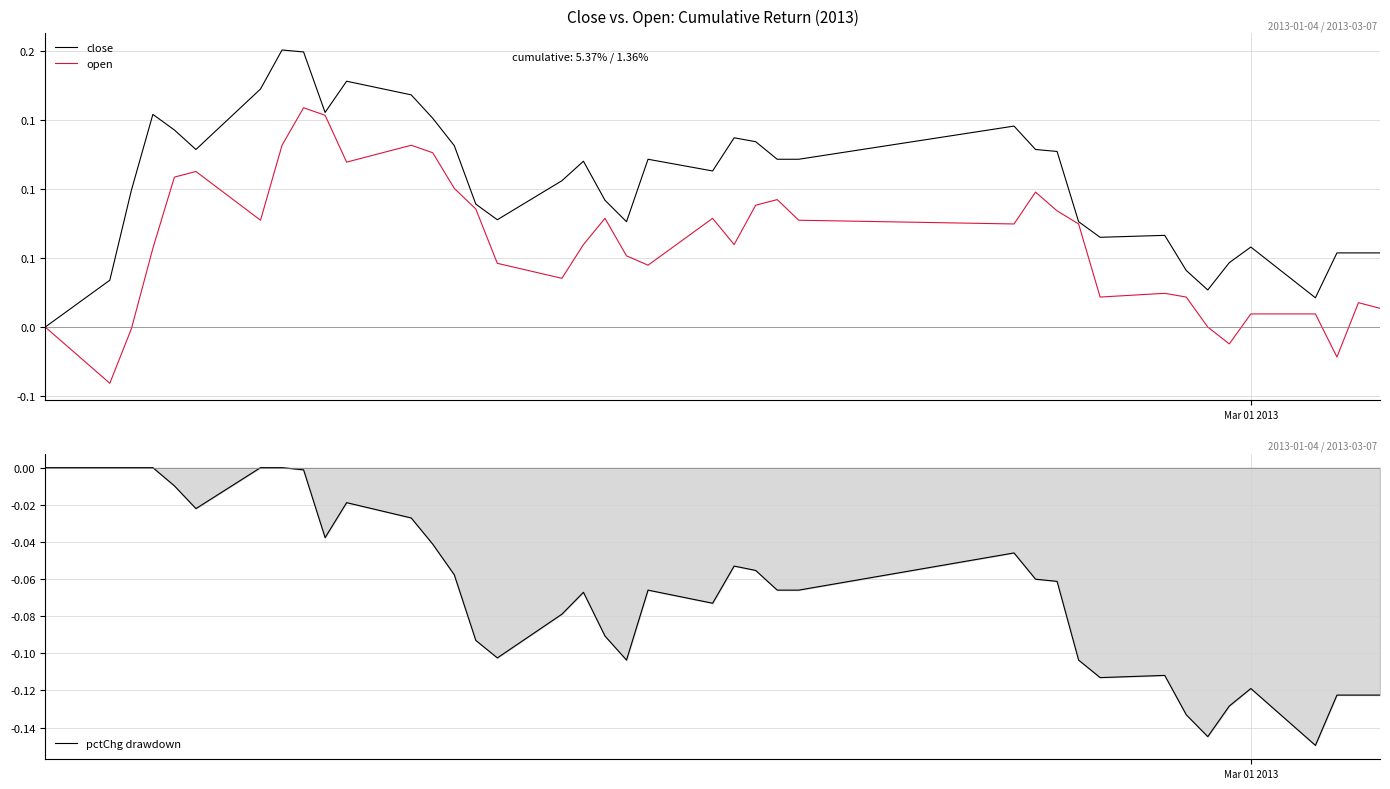

True or false: close and pctChg drawdown cross at least once.

False